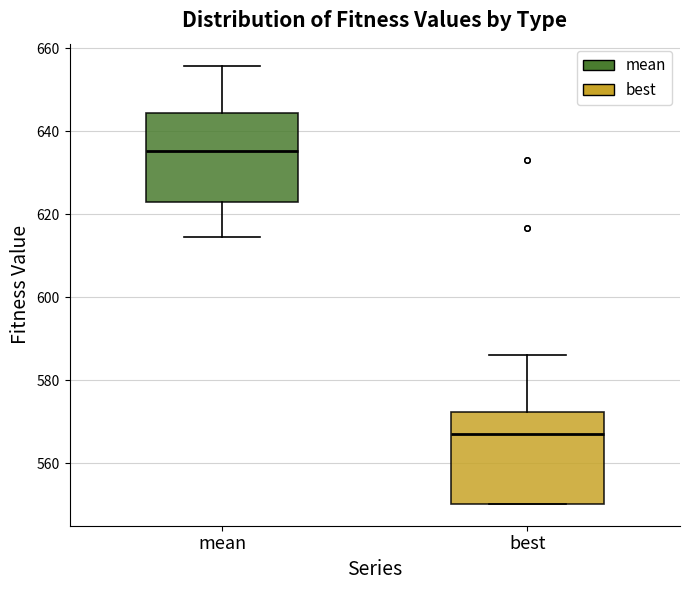

Which box's median line is the lowest?

best